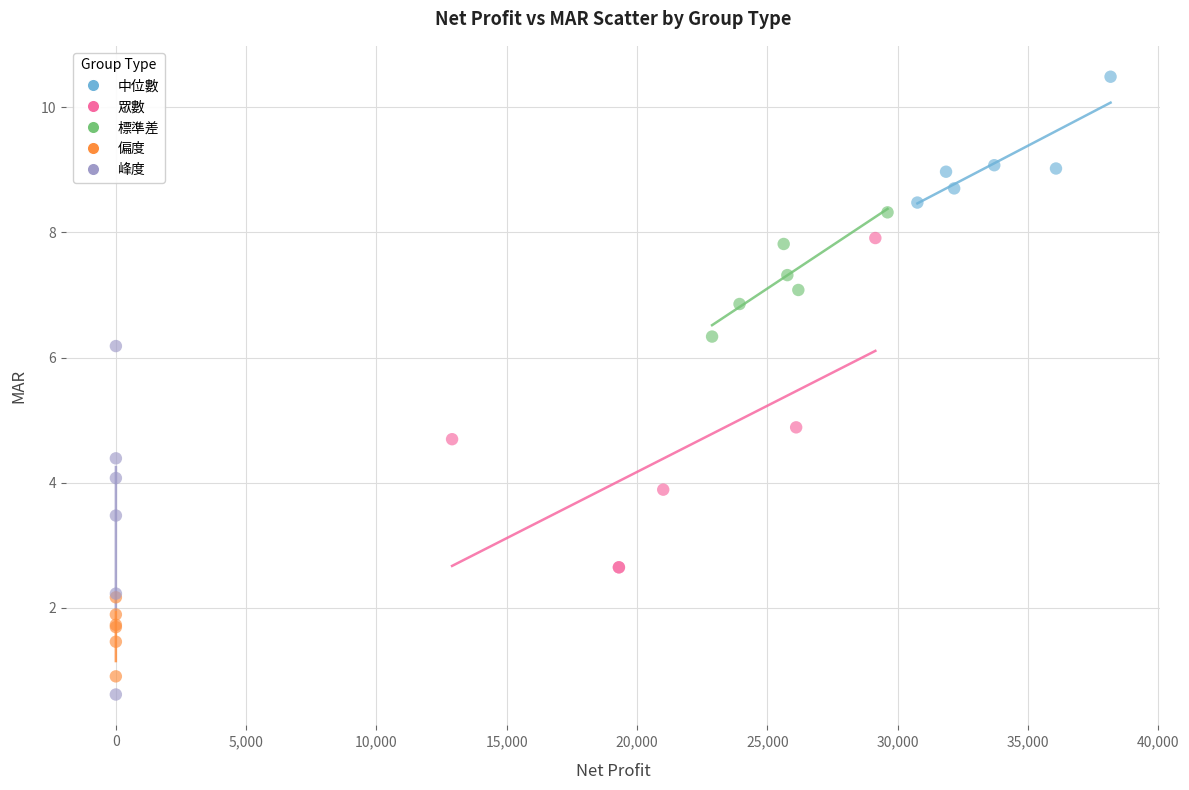

Which series has the largest Y range (max minus min)?

峰度